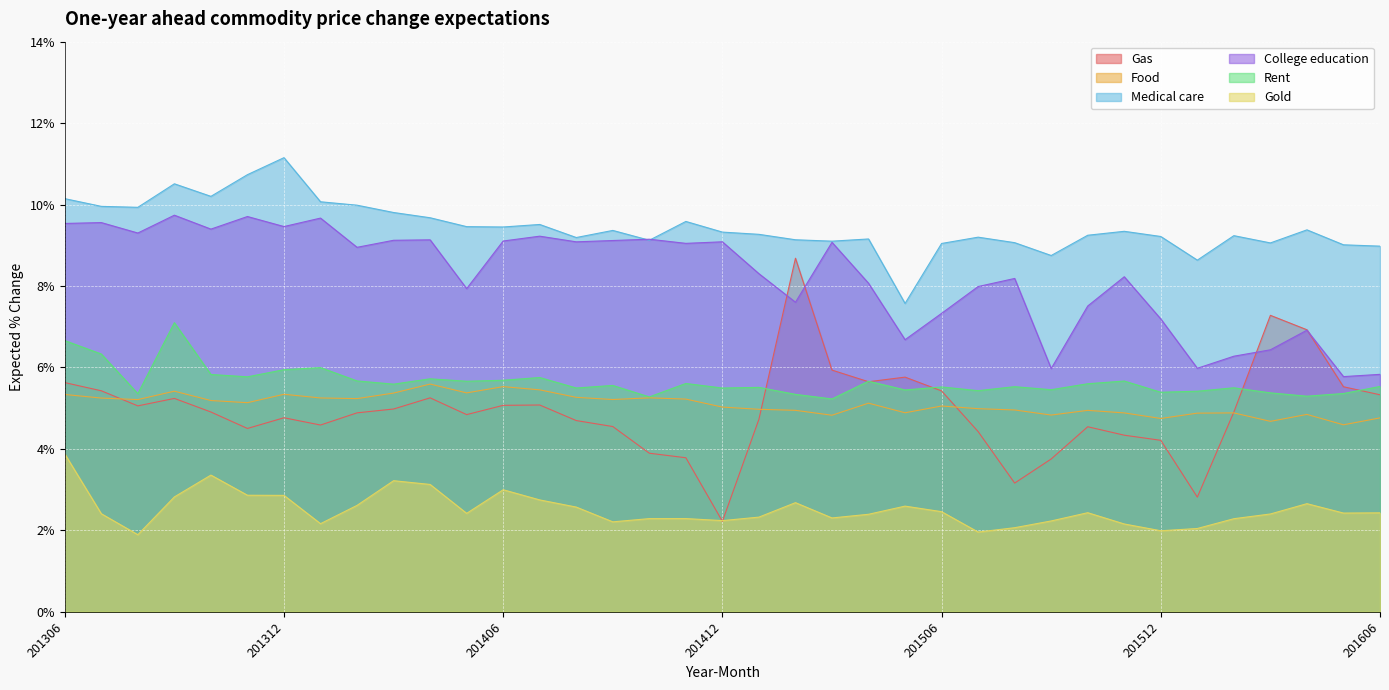

At which label is Medical care closest to 9?

201605